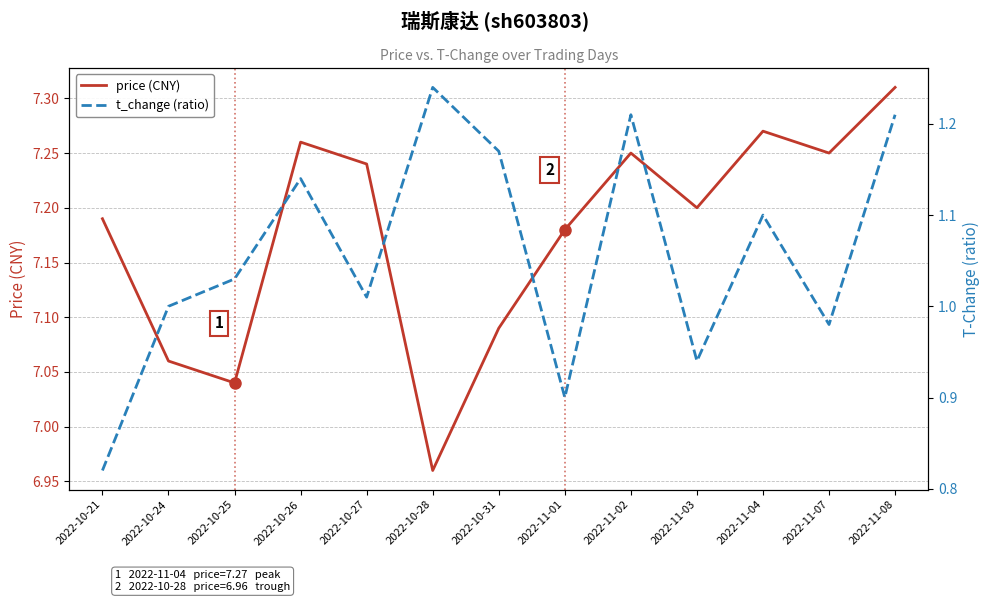

What is the label of the 10th point from the left?

2022-11-03